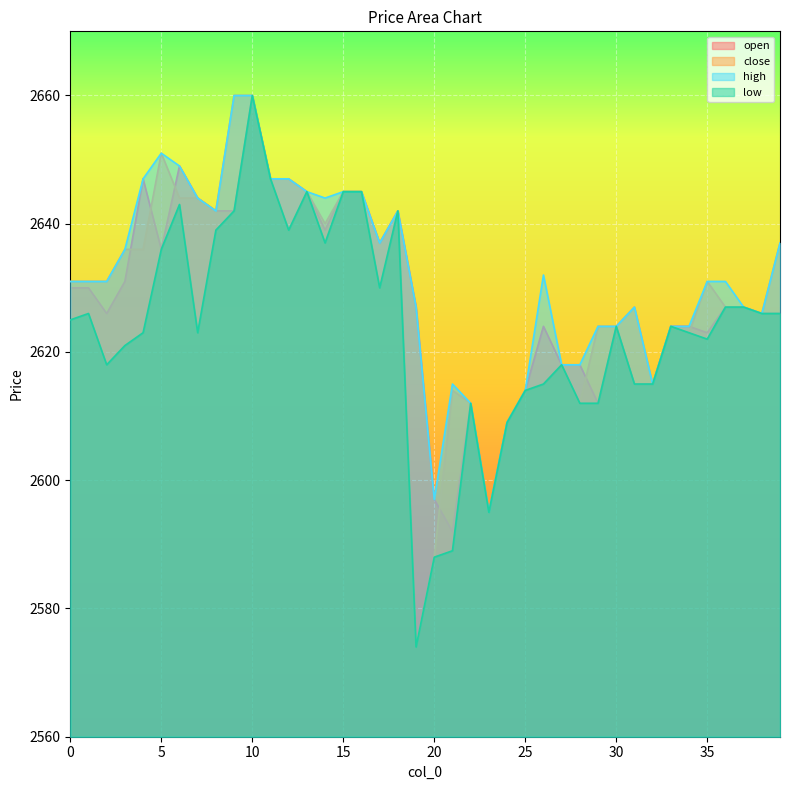

Which category has the highest value in the close series?

9